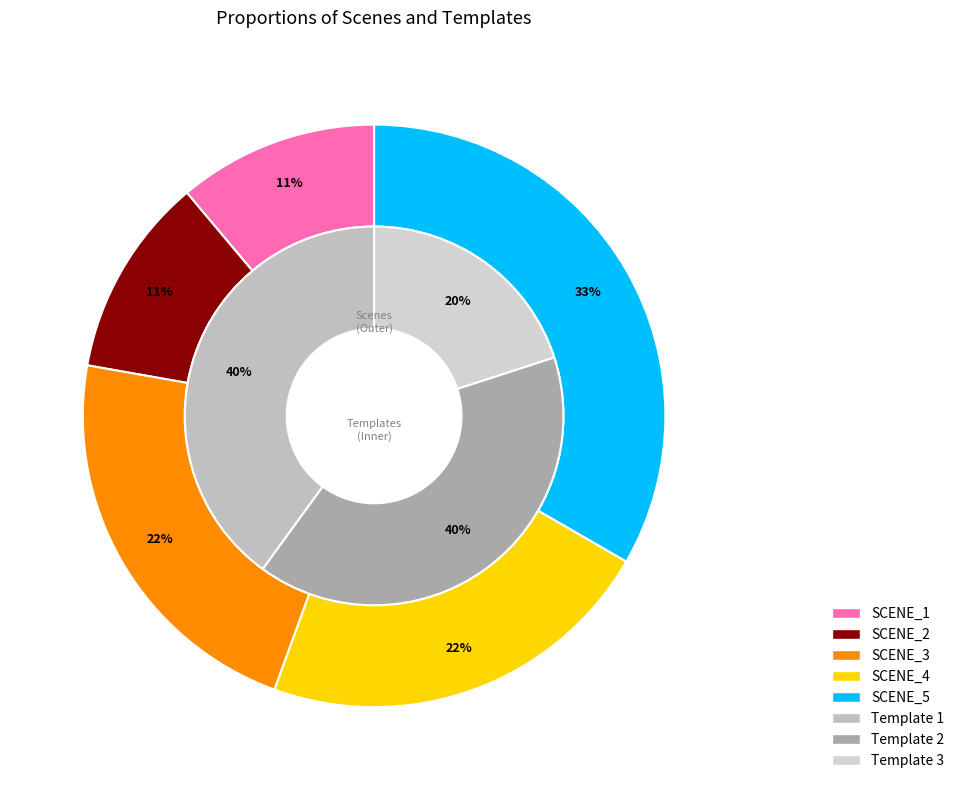

Does SCENE_4 represent more than half of the total?

No